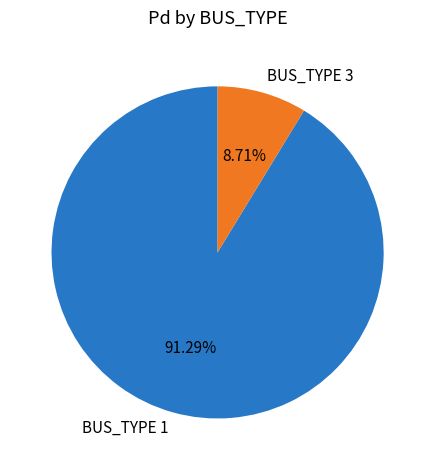

Rank the categories by value from lowest to highest.

BUS_TYPE 3, BUS_TYPE 1